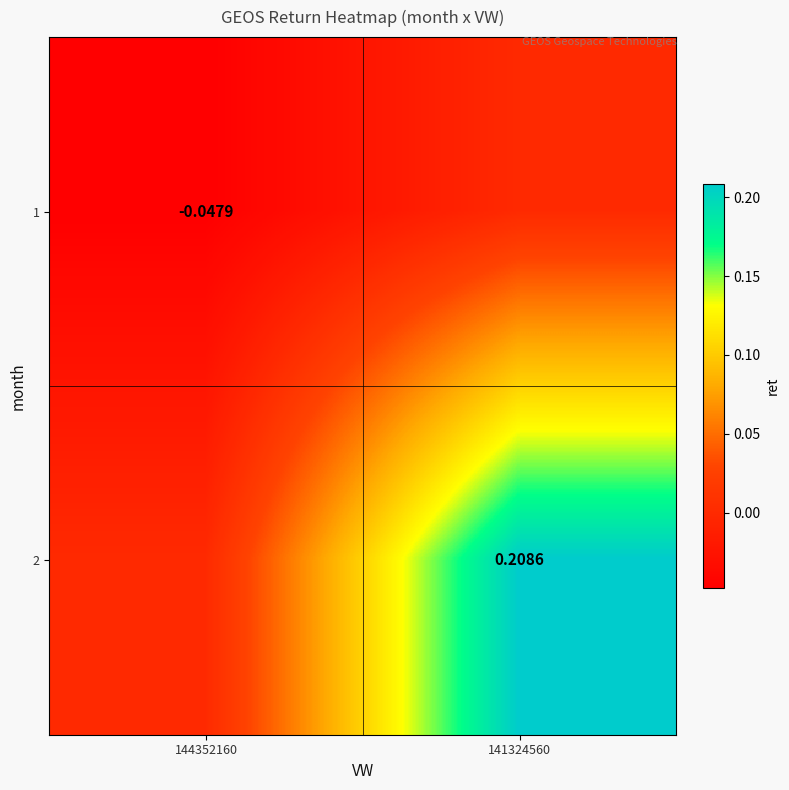

At how many categories does at least one series exceed 0?

1